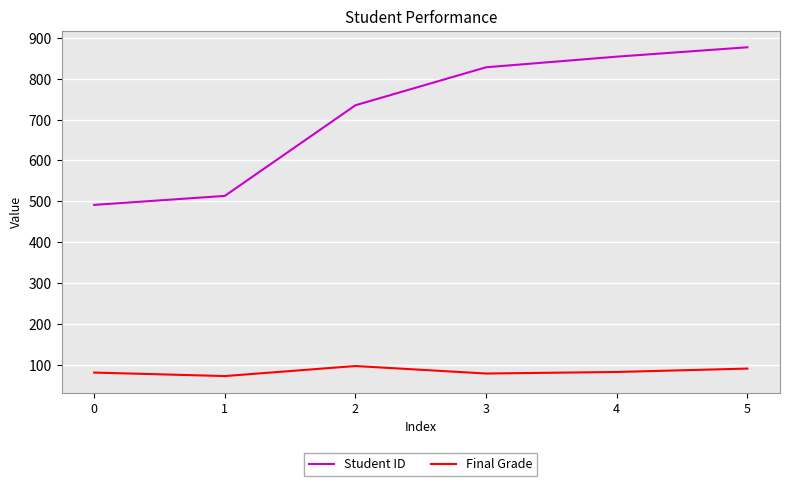

True or false: Final Grade has more than 2 points higher than both neighbors.

False